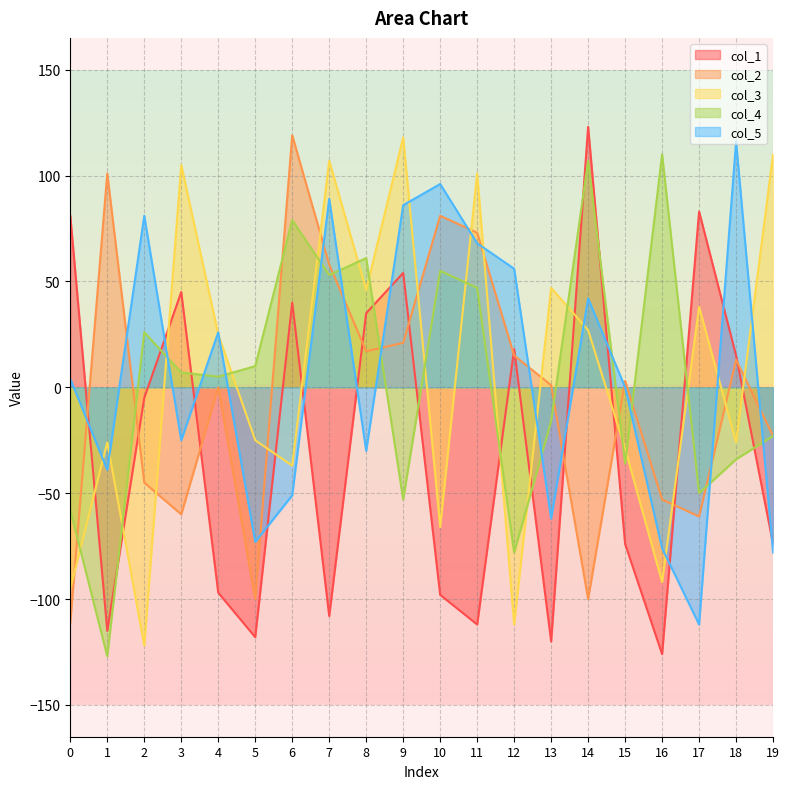

Between 13 and 16, which series saw the biggest shift?

col_3